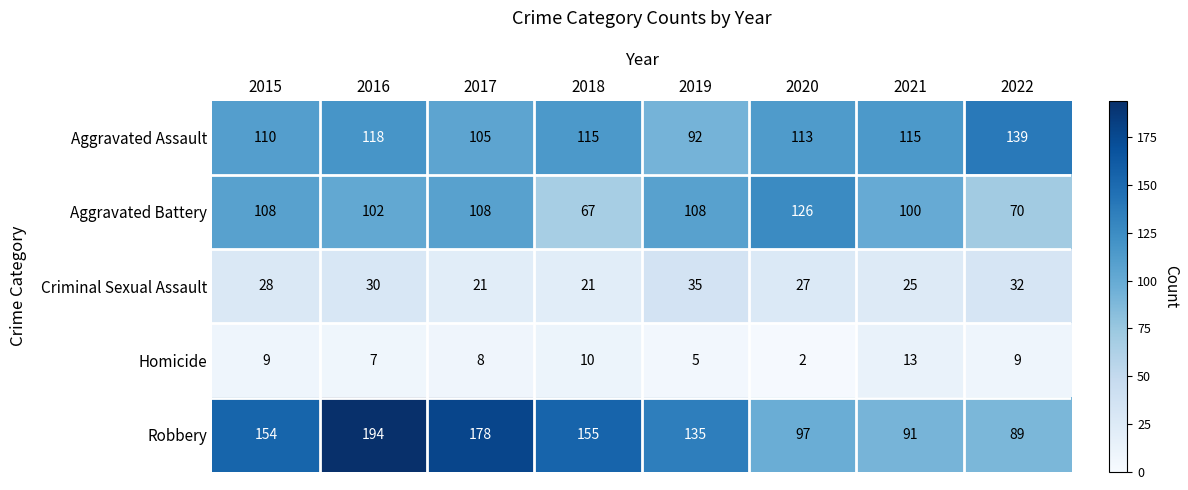

What is the smallest value displayed?

2